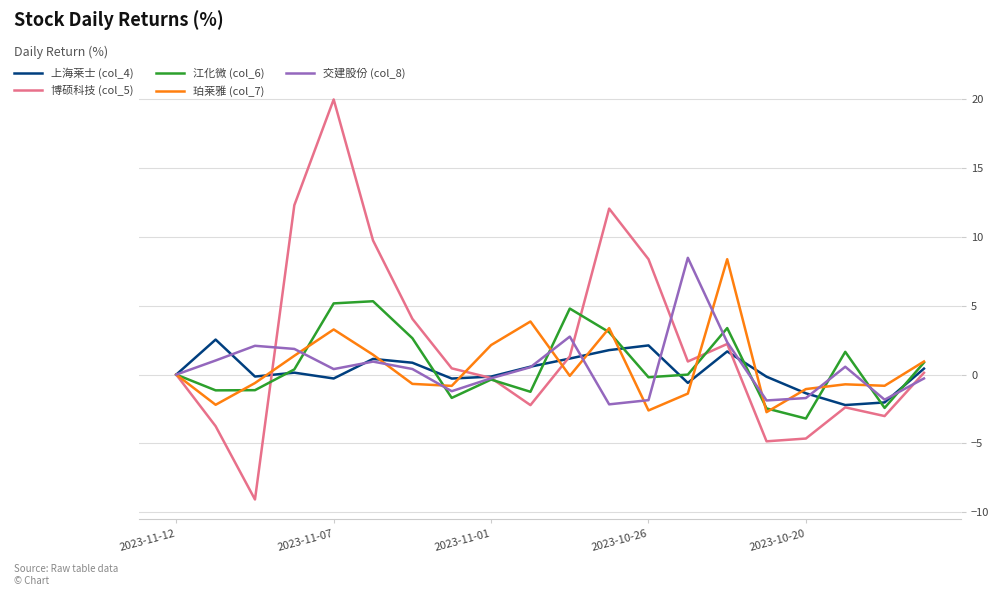

What is the greatest value displayed?

20.0